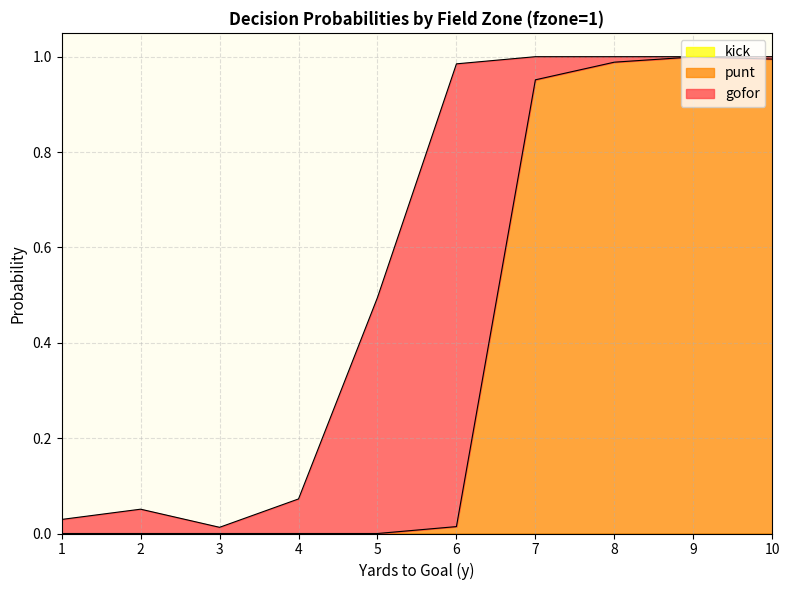

List the labels in order of gofor value, largest first.

6, 5, 4, 2, 7, 1, 3, 8, 10, 9